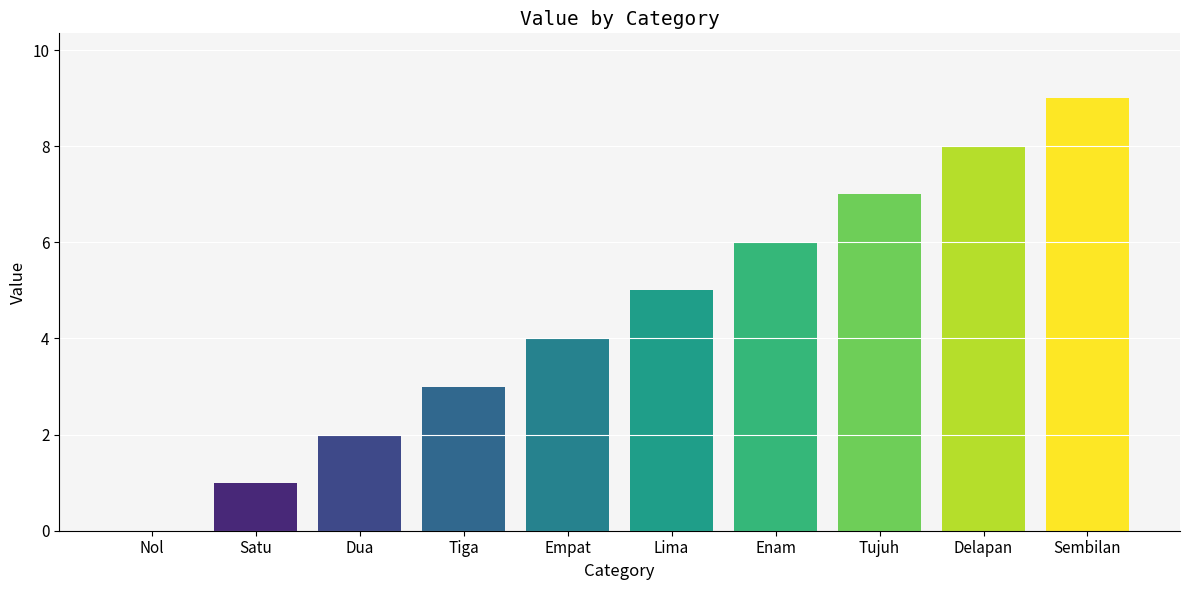

How many values are between 2 and 7?

6